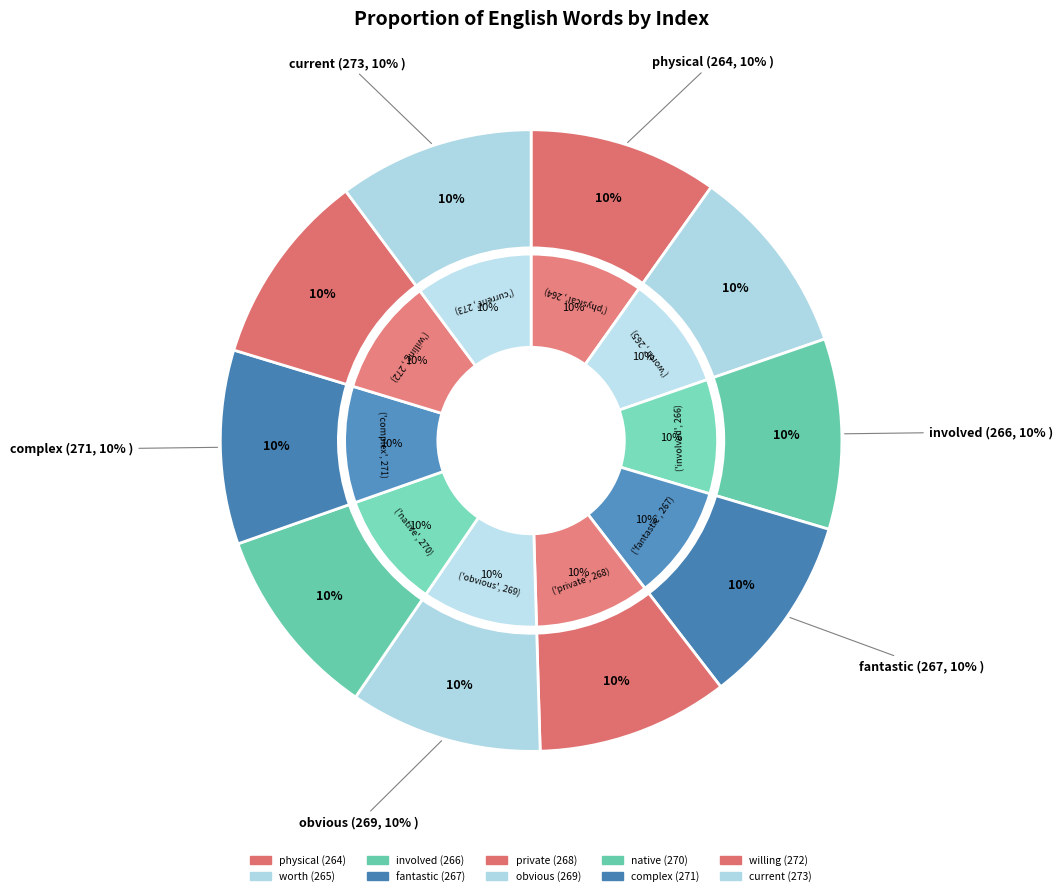

Is there a majority slice in this chart?

No